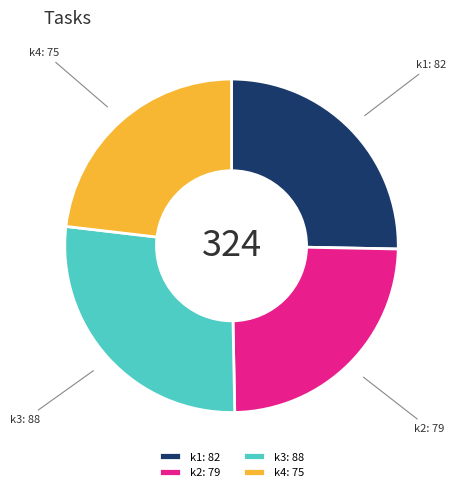

Between k2: 79 and k3: 88, which is larger?

k3: 88